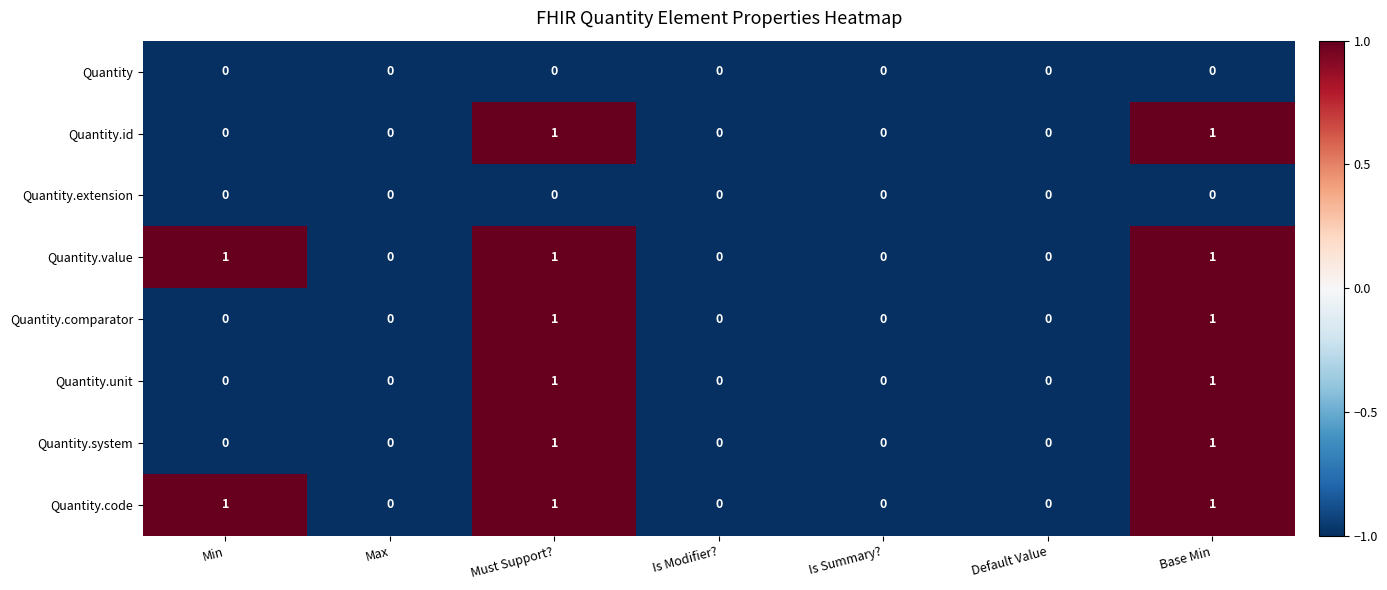

Is it true that Quantity.comparator equals 0 at Is Summary??

True